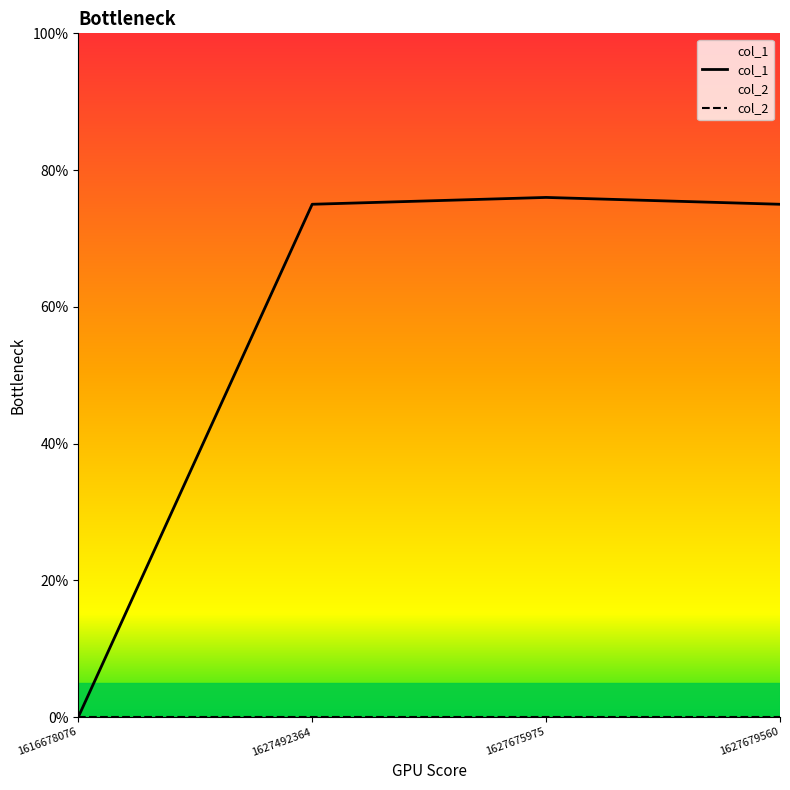

What is the value of the col_1 point at the 3rd from the left?

76